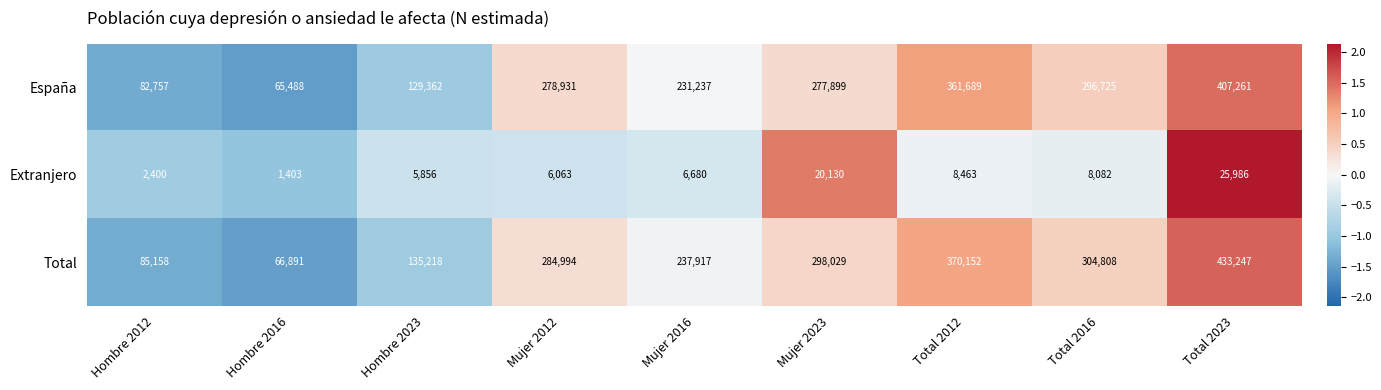

Count the number of categories in the chart.

9